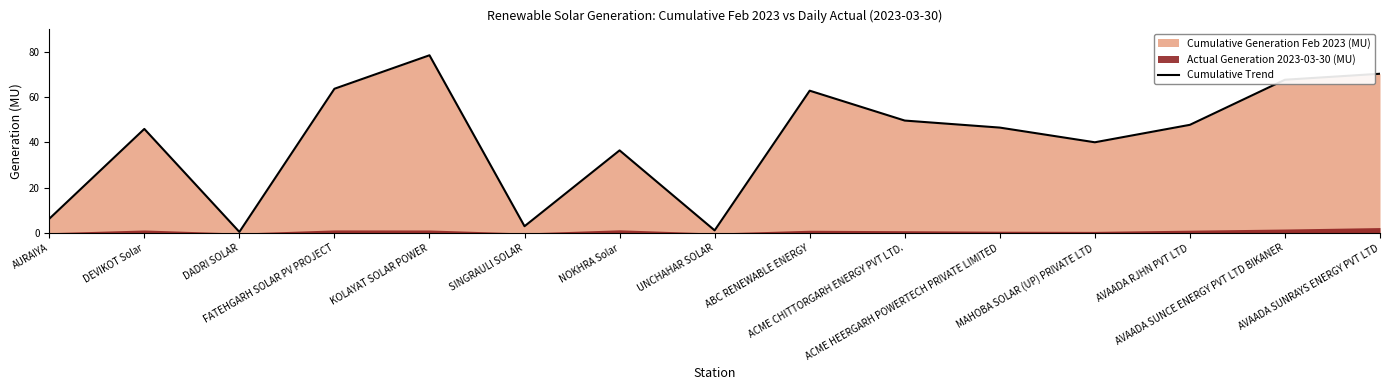

What position from the left is MAHOBA SOLAR (UP) PRIVATE LTD?

12